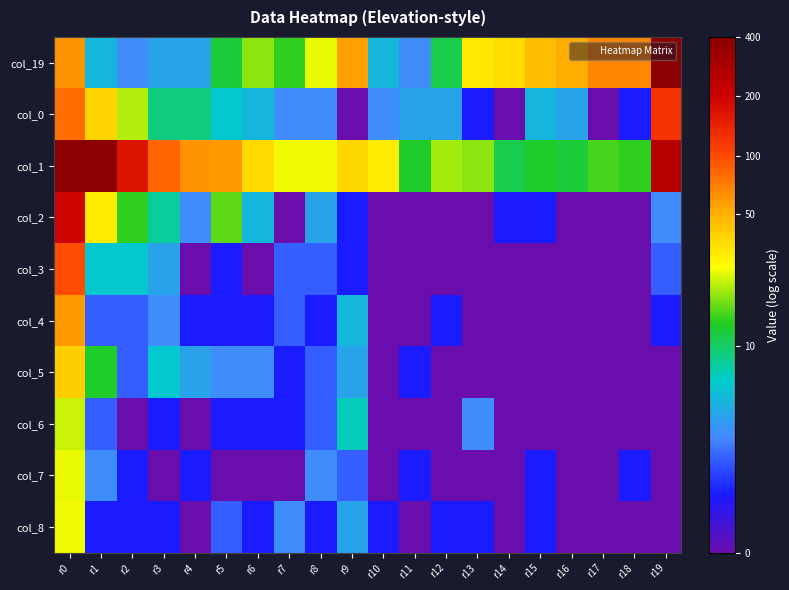

What is the spread (max minus min) of values at r3?

4.4